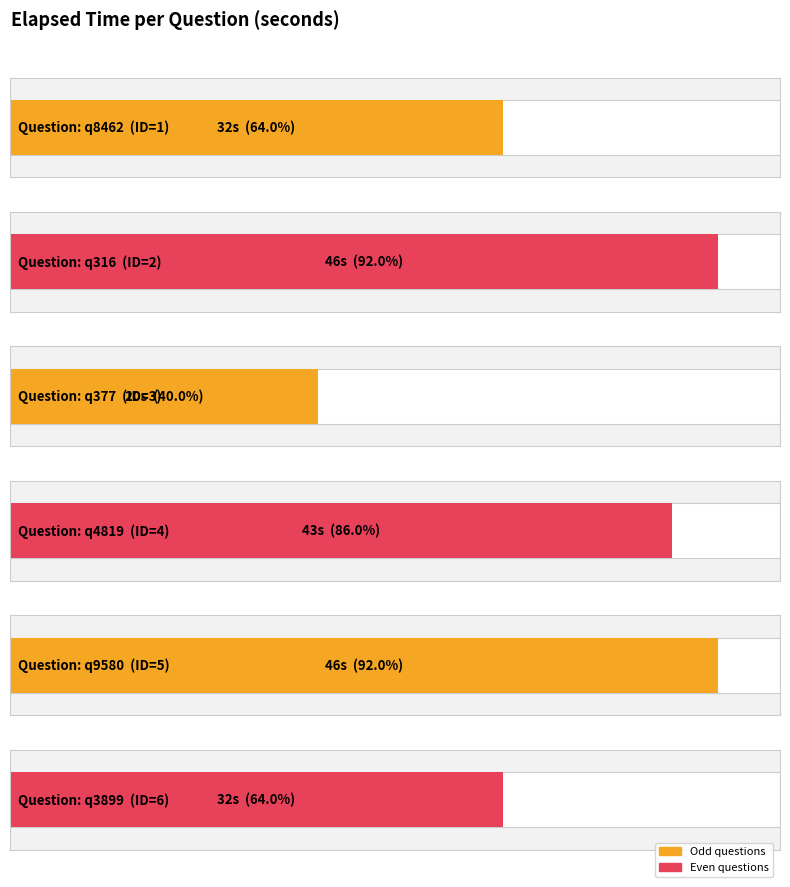

Which has a higher value, q9580 or q377?

q9580